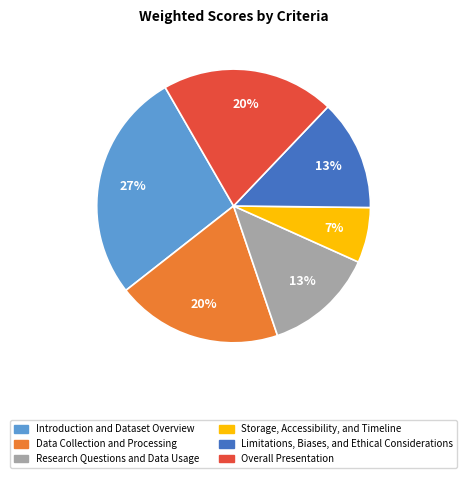

Which category has the smallest portion of the pie?

Storage, Accessibility, and Timeline